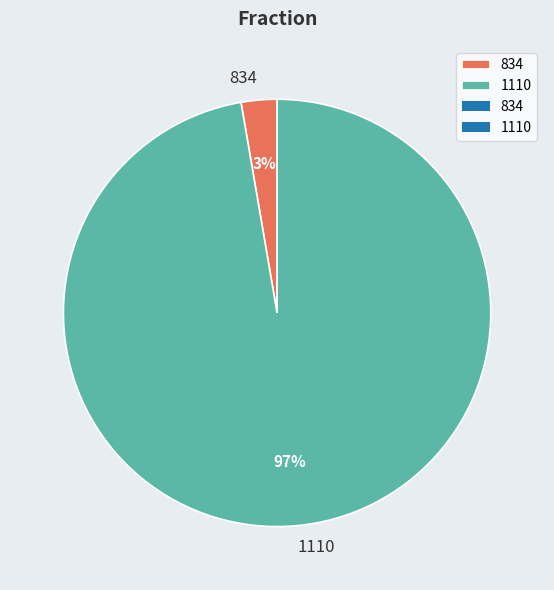

Does 1110 account for over 50% of the chart?

Yes